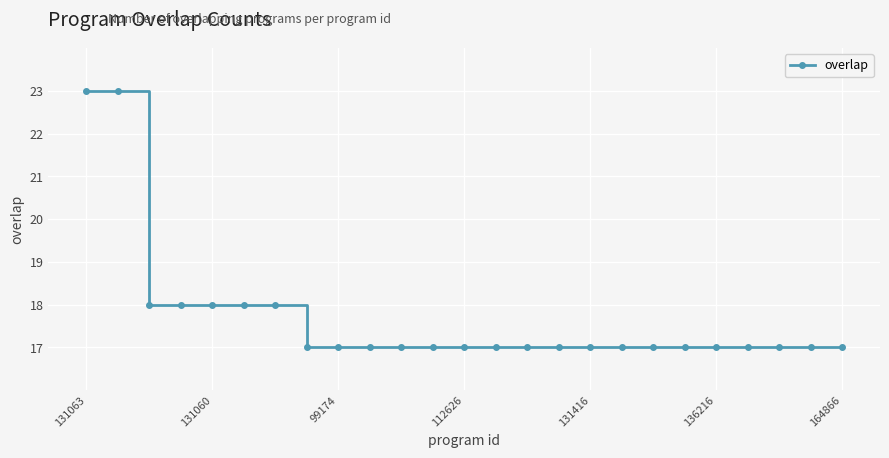

What is the maximum value shown in the chart?

23